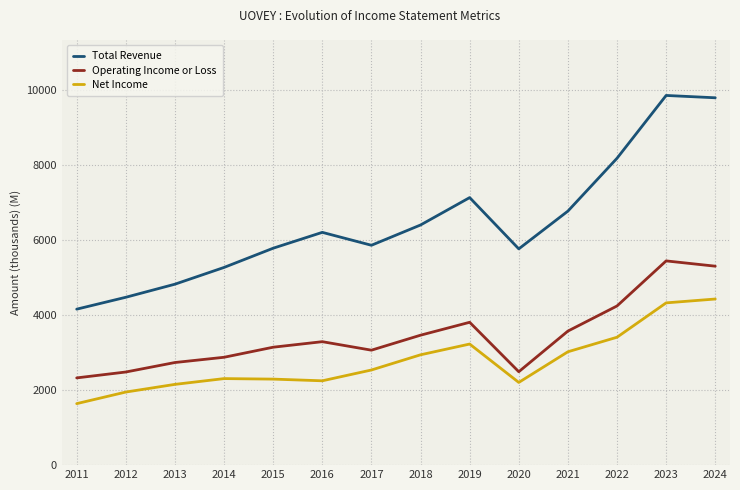

List the labels in order of Net Income value, largest first.

2024, 2023, 2022, 2019, 2021, 2018, 2017, 2014, 2015, 2016, 2020, 2013, 2012, 2011